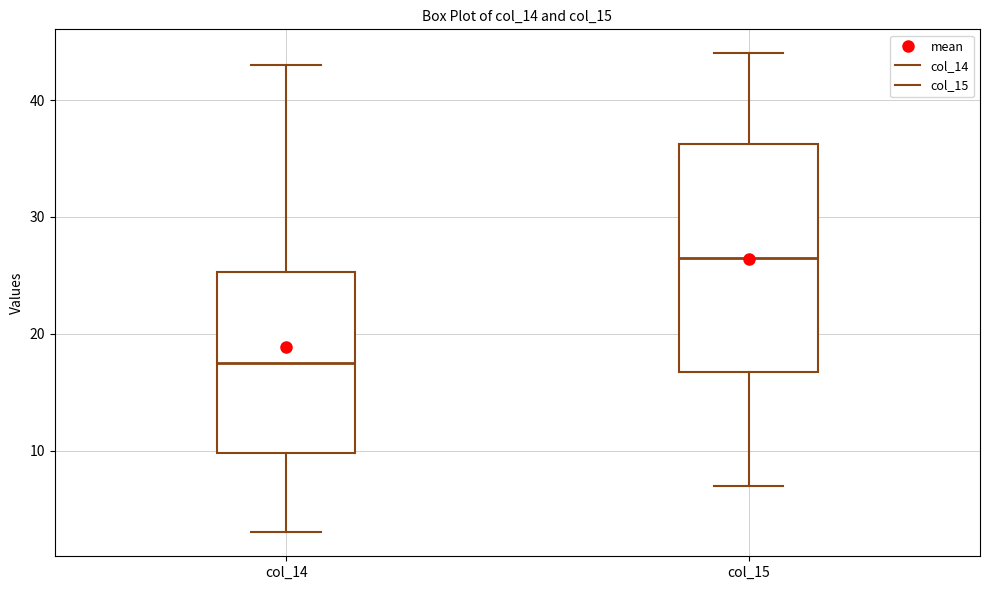

Which box is the tallest, from its lower edge to its upper edge?

col_15